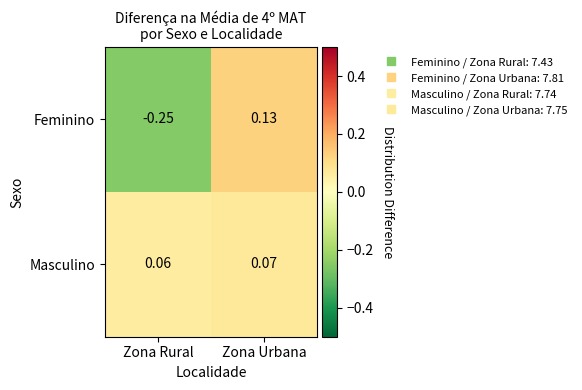

Which series has the largest range (max minus min)?

Feminino